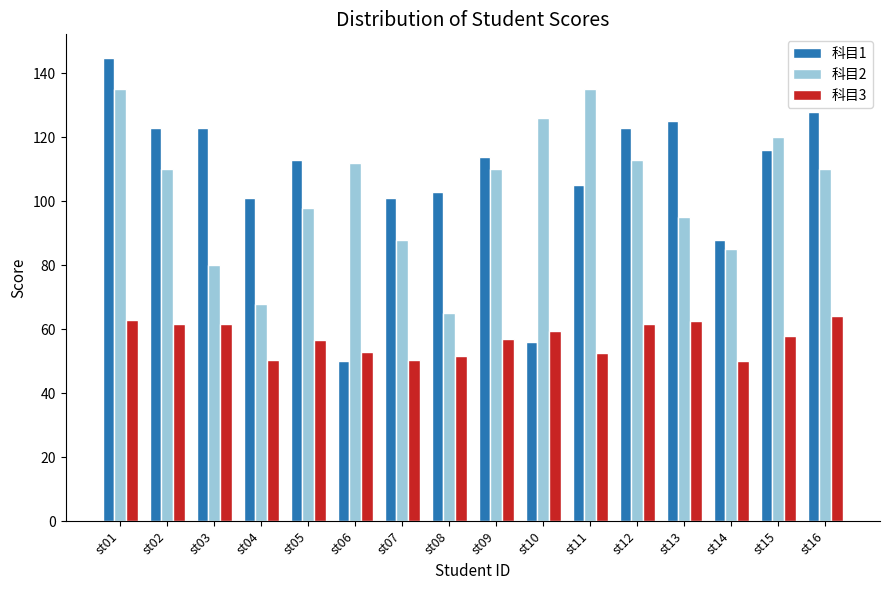

What is the total value across all series at st13?

282.5